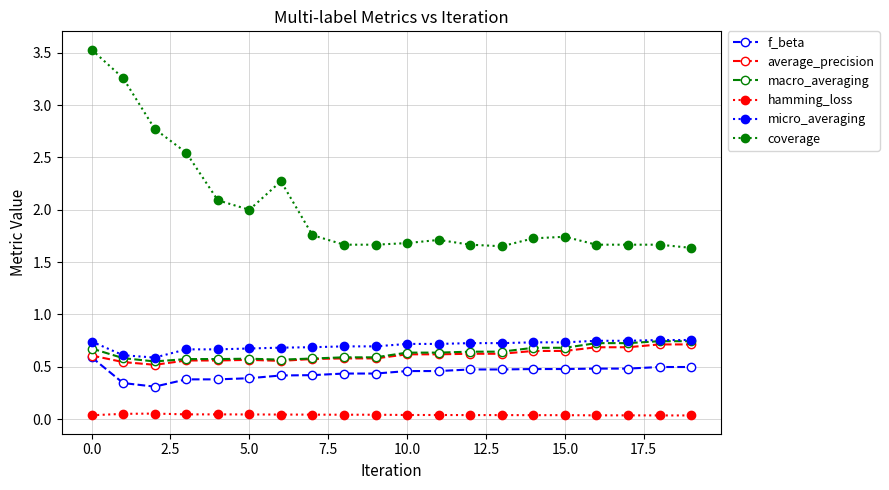

Which series has the largest range (max minus min)?

coverage